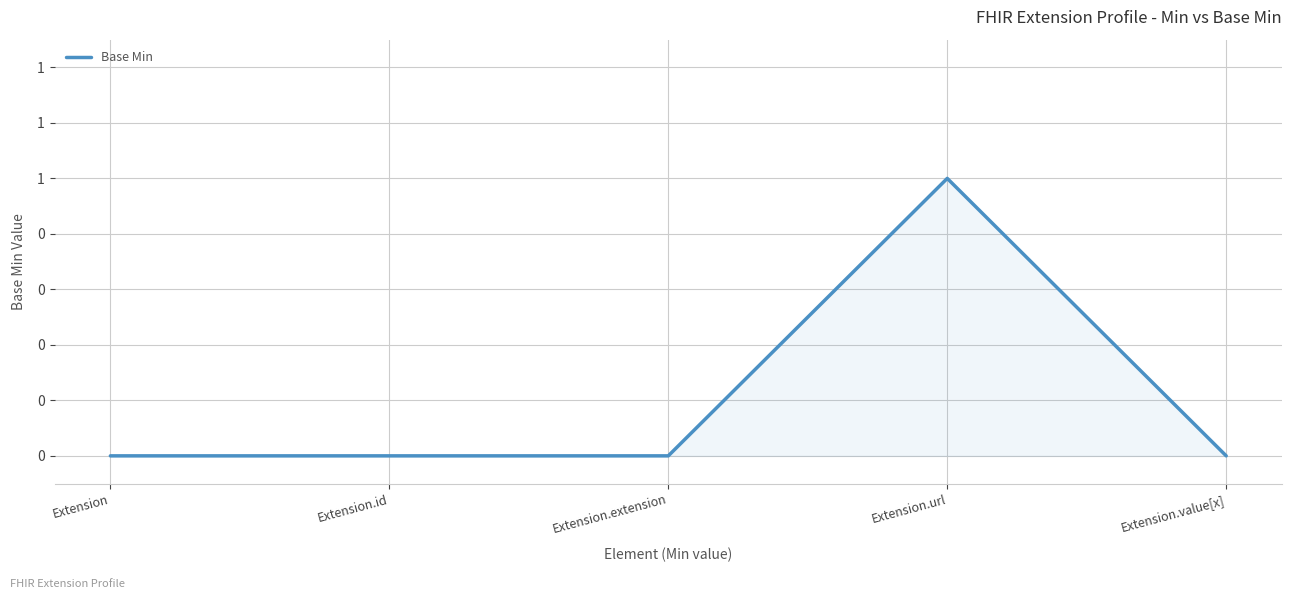

Reading left to right, what are all the values shown in this chart?

0	0	0	1	0